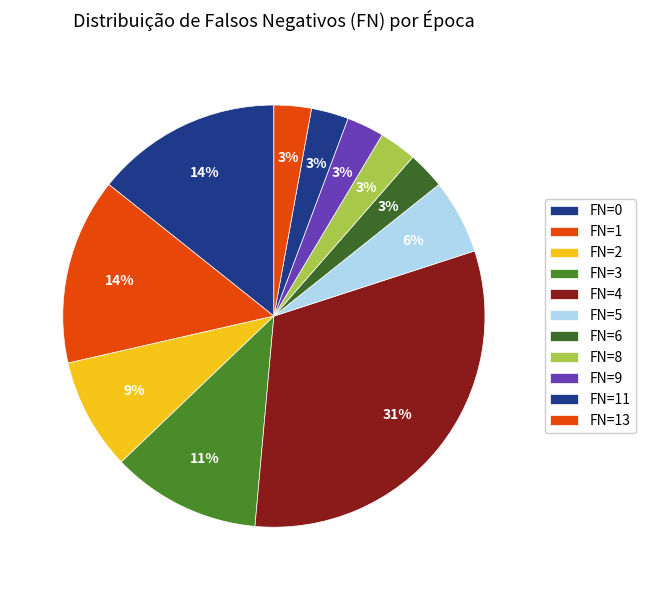

How many segments does this pie chart have?

11